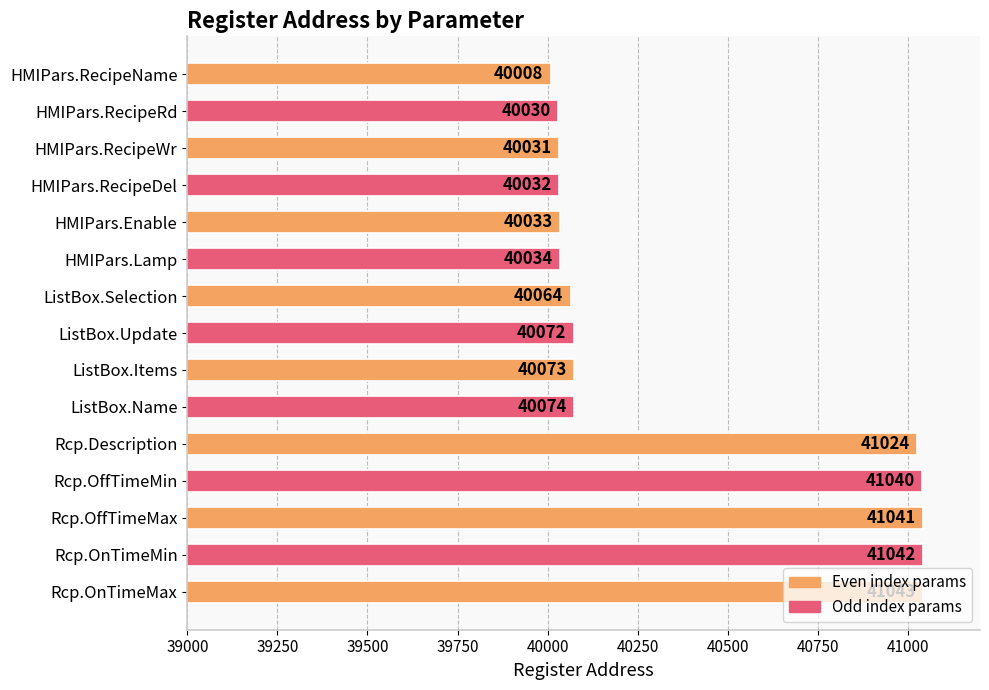

What is the sum of all values?

605641